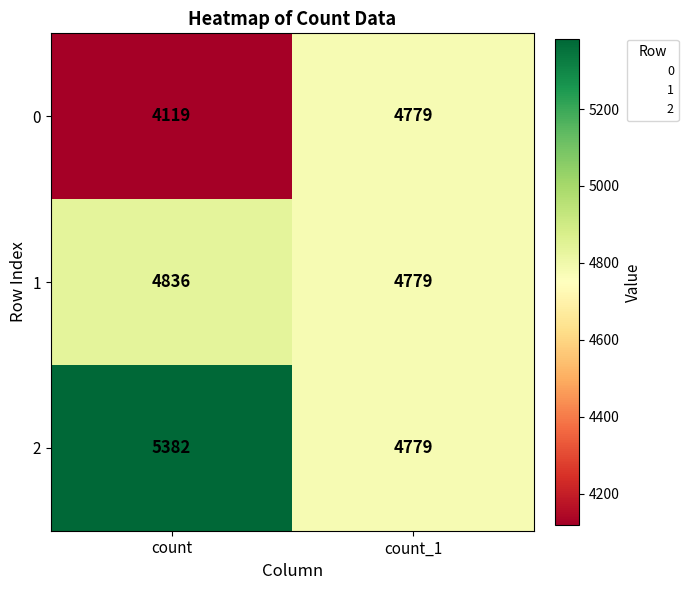

Reading left to right, transcribe all the data shown in this chart.

0: count=4119	count_1=4779
1: count=4836	count_1=4779
2: count=5382	count_1=4779